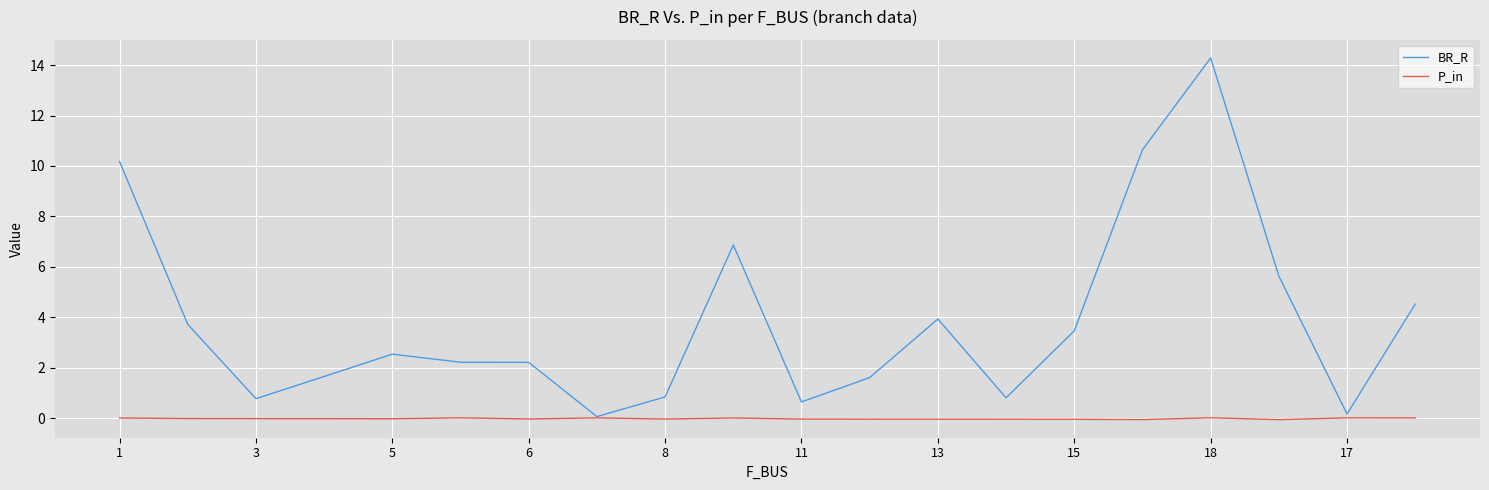

Which series has the largest range (max minus min)?

BR_R